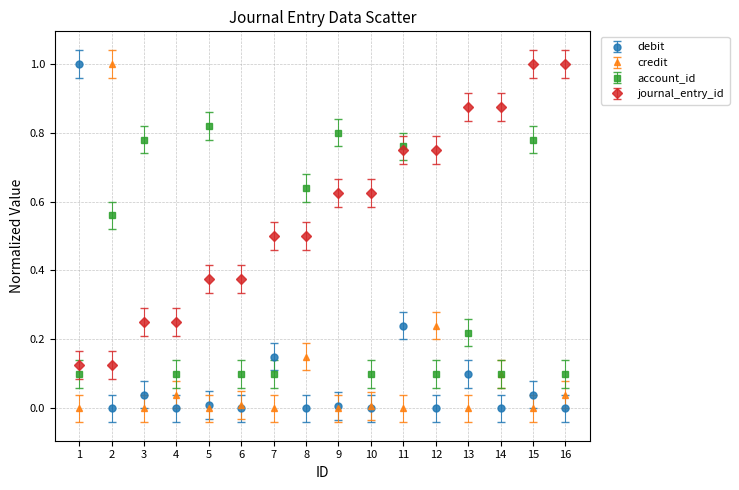

What is the total value across all series at 2?

1.7